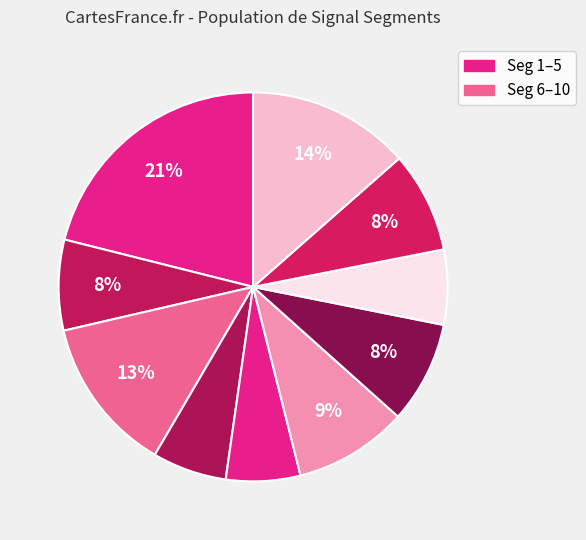

How many segments does this pie chart have?

10